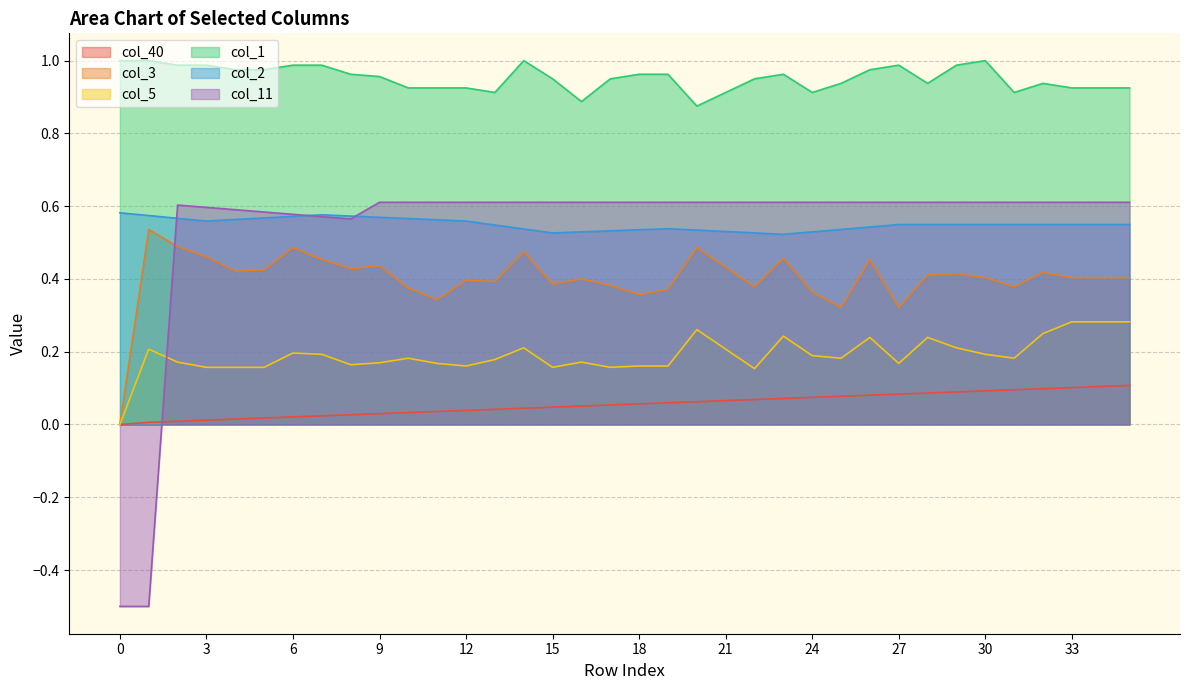

Count the number of data series in this chart.

6